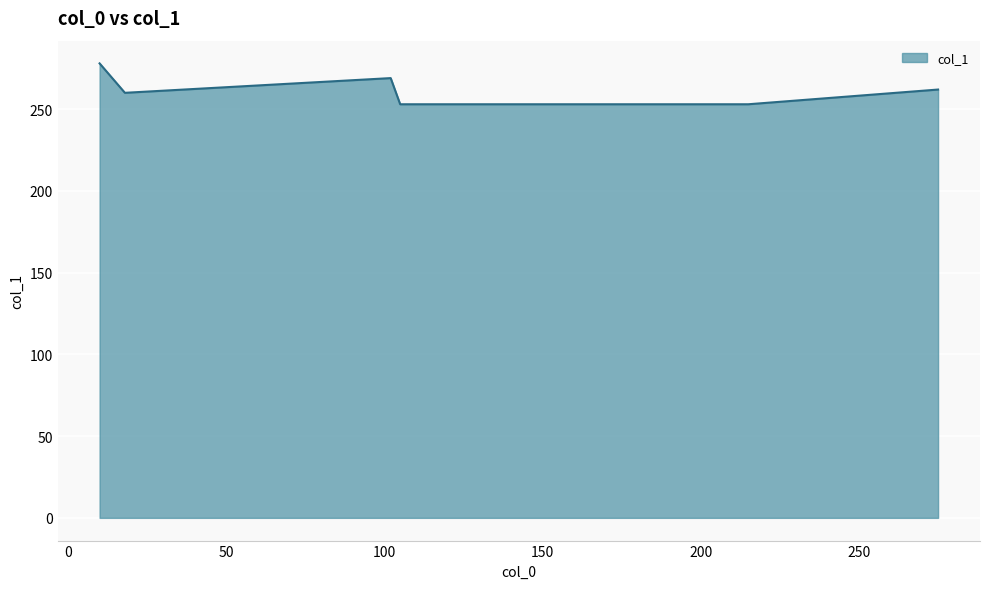

What is the minimum value shown in the chart?

253